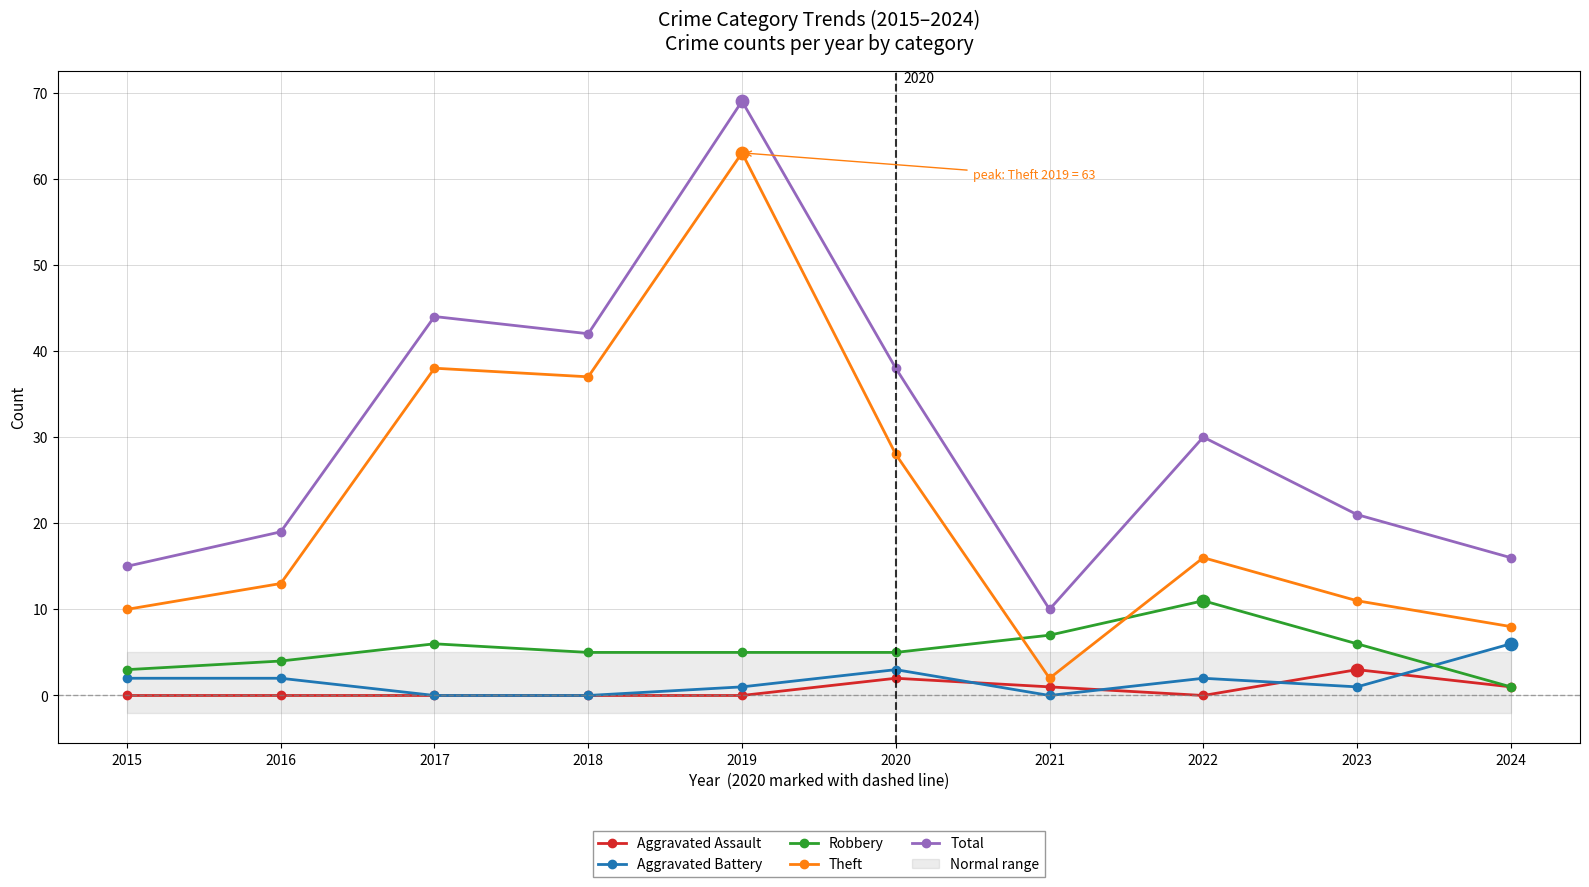

What are all the series names shown in the legend?

Aggravated Assault, Aggravated Battery, Robbery, Theft, Total